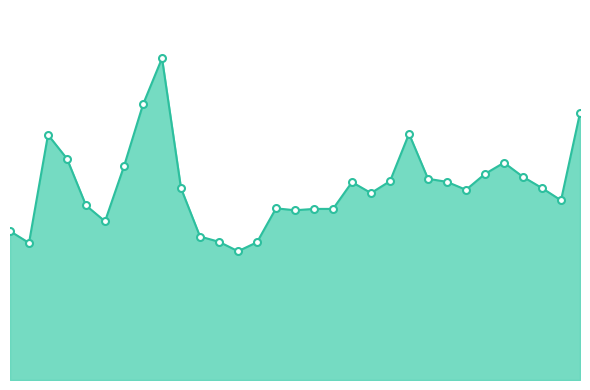

Does the chart display data point markers on the line(s)?

No